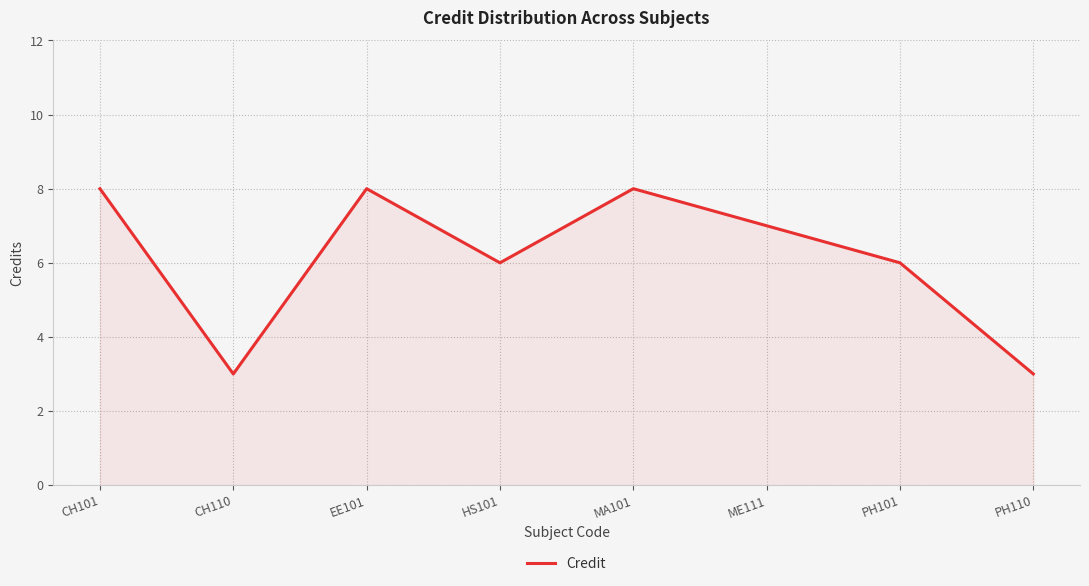

Does the chart have visible grid lines?

Yes